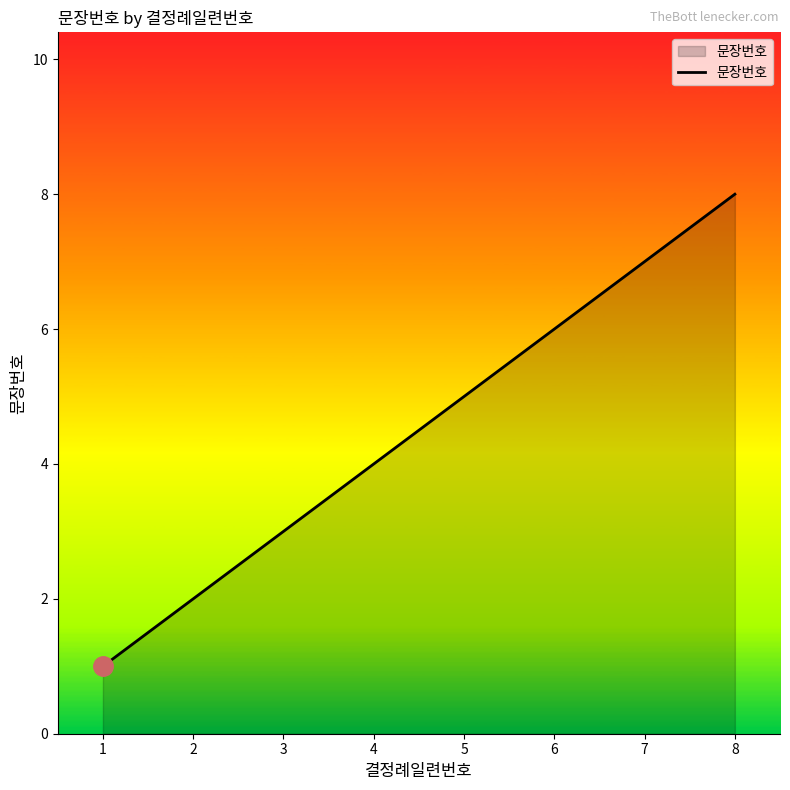

Which category has the highest value across all series?

8